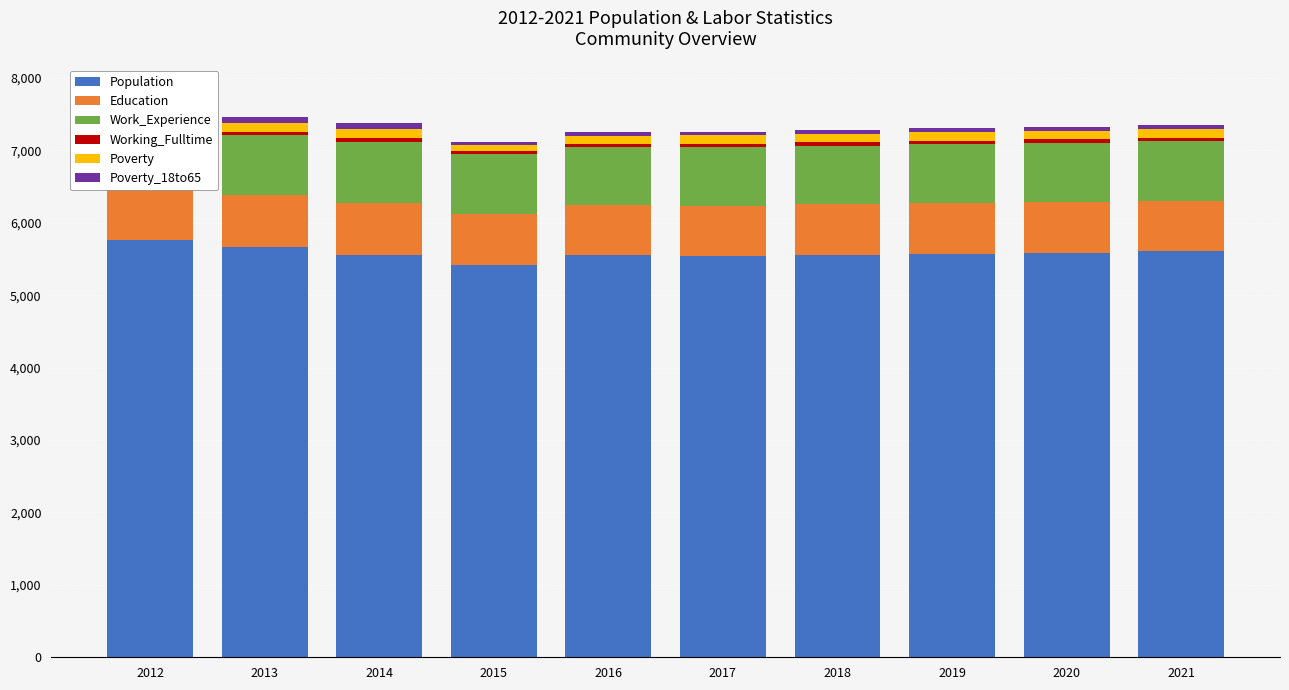

At which label is Population closest to 5592?

2020